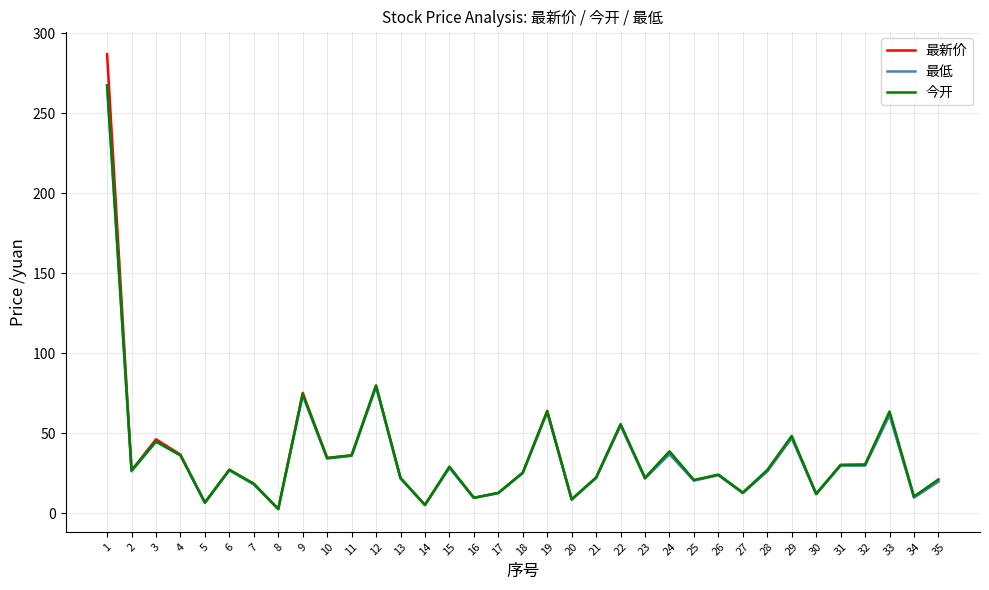

What is the average value of the 最新价 series?

36.9